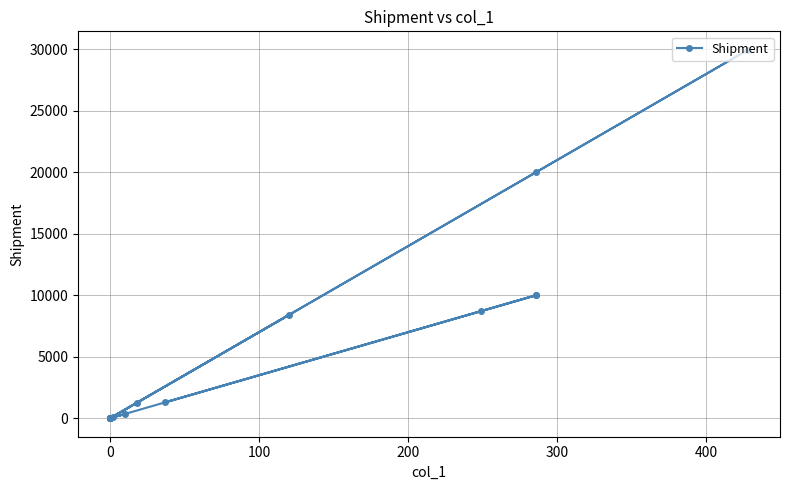

Which has a higher value, 100 or 200?

100